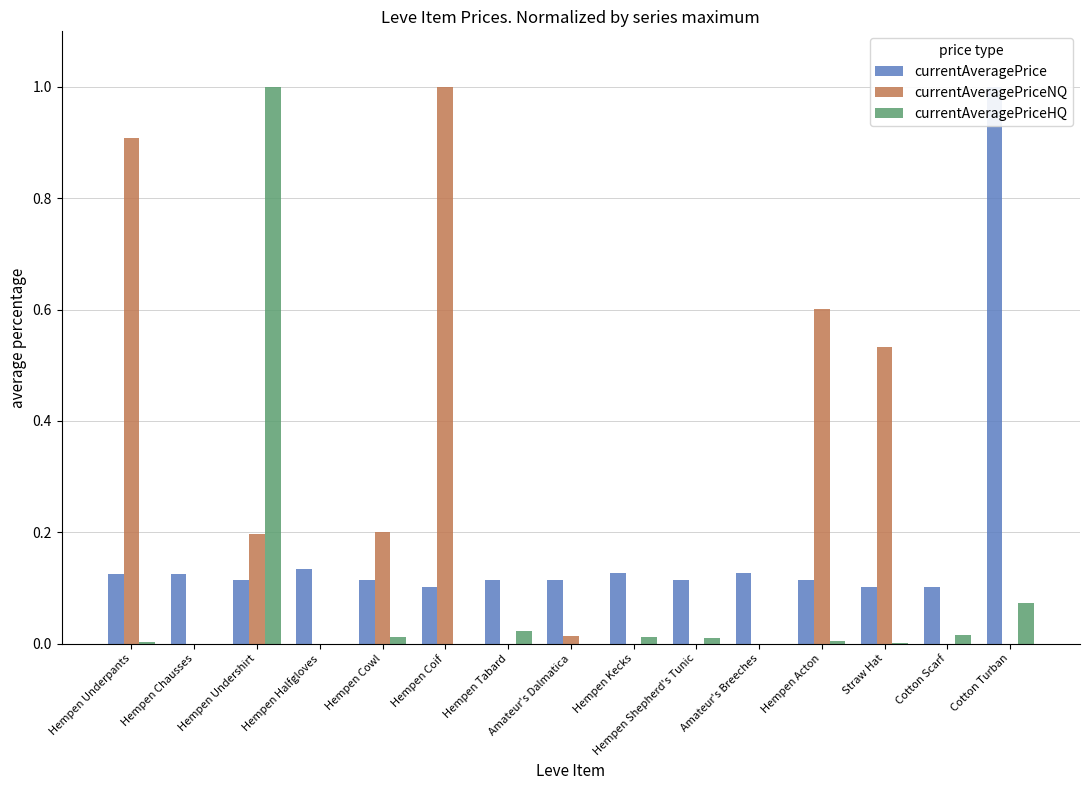

Reading right to left, list all the values displayed in this chart.

currentAveragePrice: 1.0	0.1	0.1	0.1	0.1	0.1	0.1	0.1	0.1	0.1	0.1	0.1	0.1	0.1	0.1
currentAveragePriceNQ: 0.0	0.0	0.5	0.6	0.0	0.0	0.0	0.0	0.0	1.0	0.2	0.0	0.2	0.0	0.9
currentAveragePriceHQ: 0.1	0.0	0.0	0.0	0.0	0.0	0.0	0.0	0.0	0.0	0.0	0.0	1.0	0.0	0.0